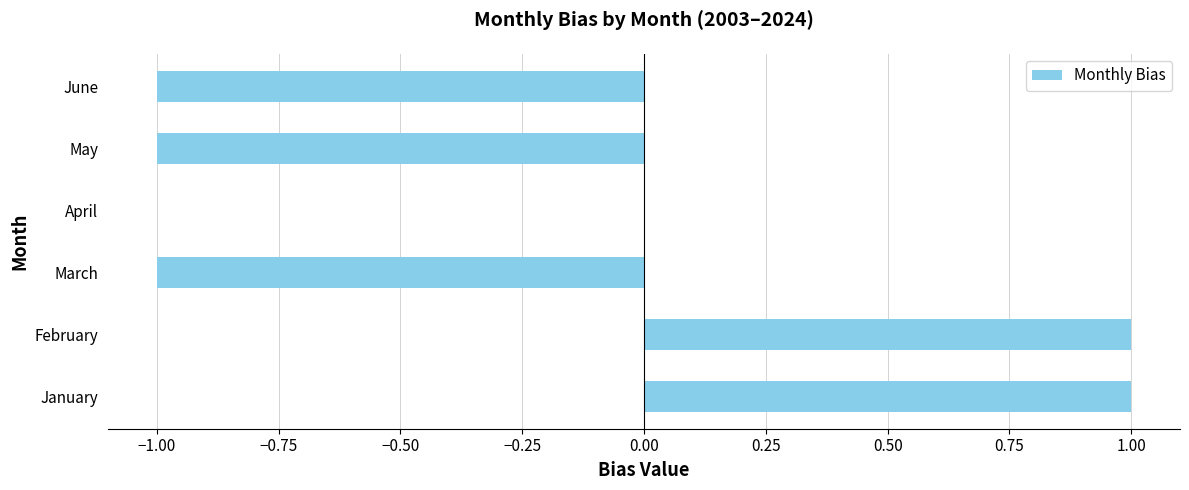

Where is the data nearest to the value 0?

April